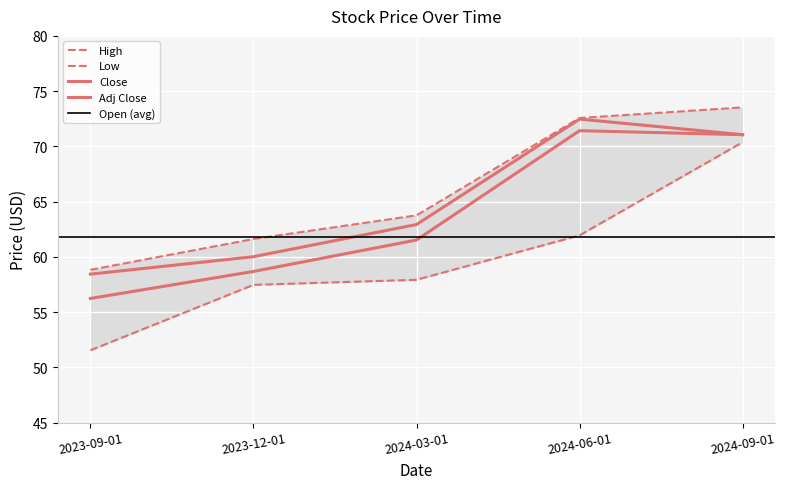

True or false: Close and High intersect in this chart.

False